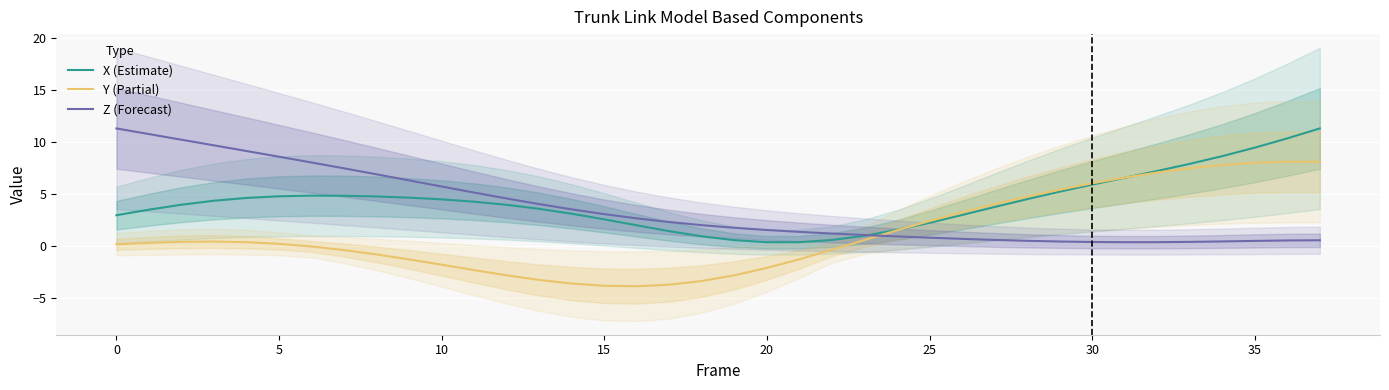

What is the maximum value for X (Estimate)?

11.3